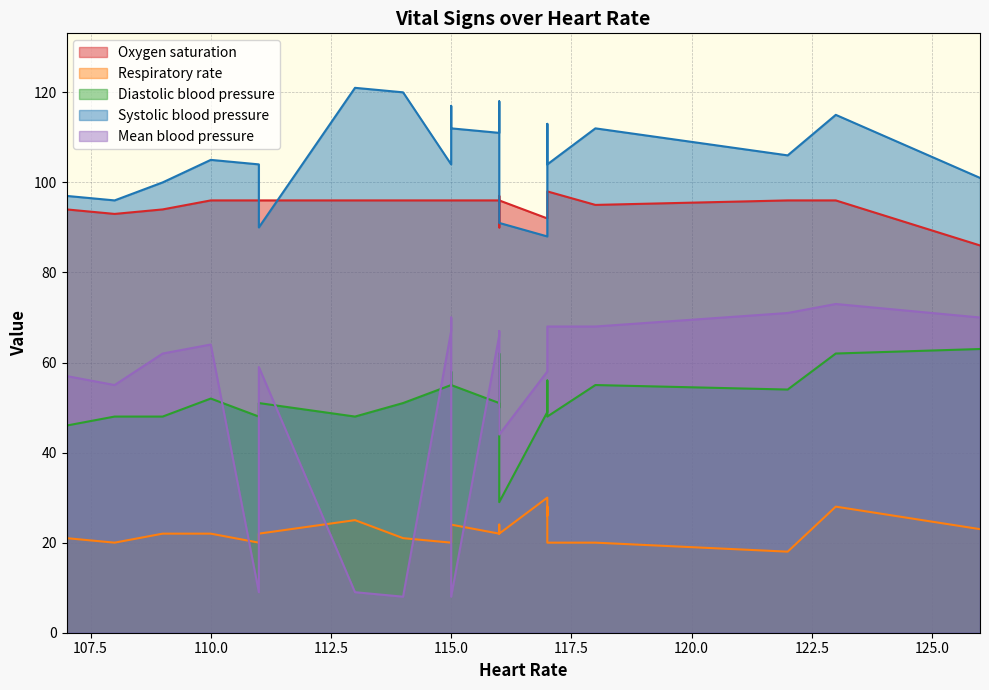

What are all the series names shown in the legend?

Oxygen saturation, Respiratory rate, Diastolic blood pressure, Systolic blood pressure, Mean blood pressure